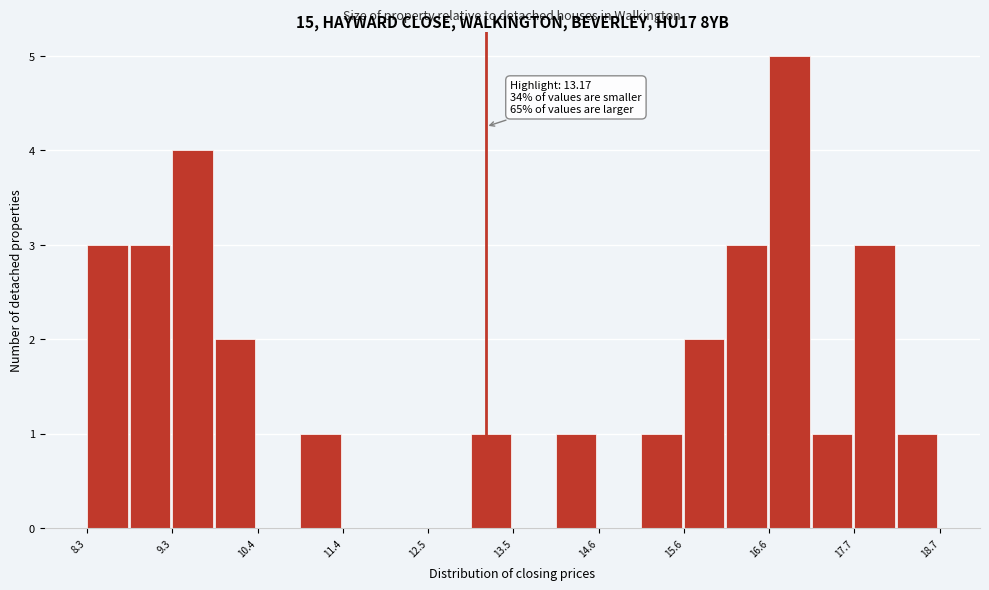

Around what value on the x-axis is the tallest bar? Give the approximate position of its centre, as read against the axis.

16.8